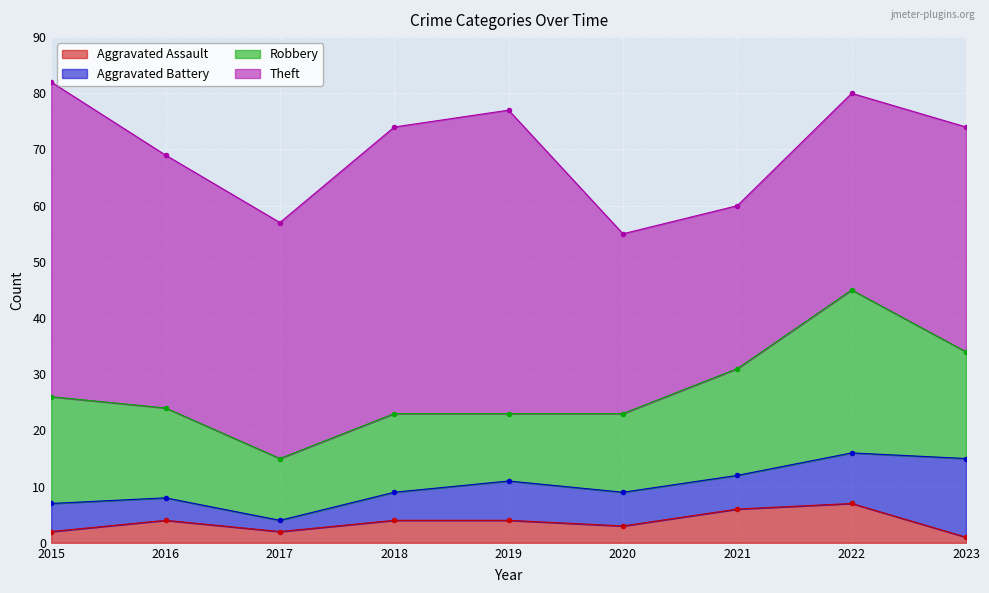

True or false: Robbery and Theft intersect in this chart.

False